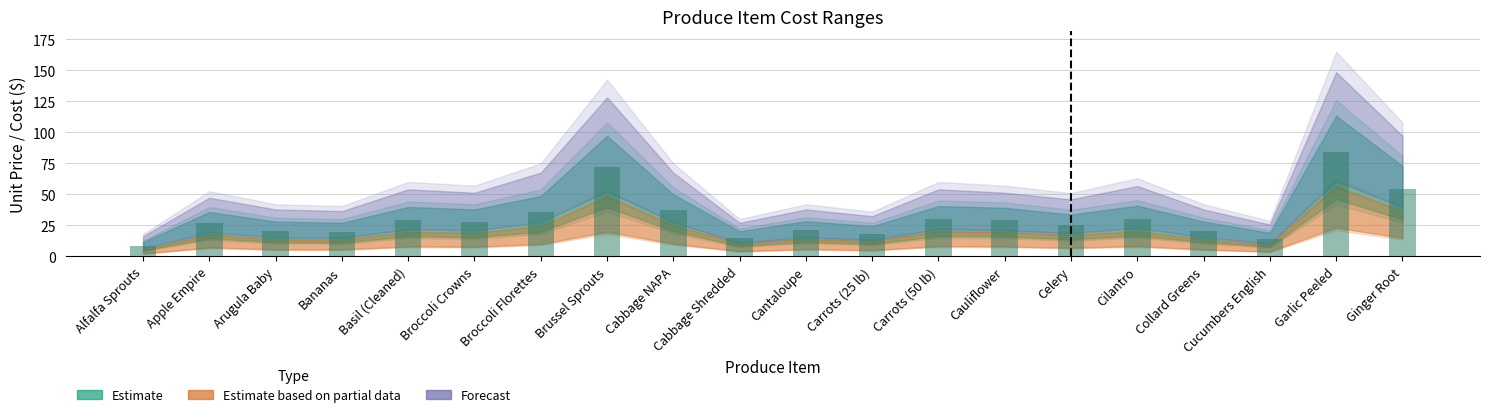

What is the maximum value shown in the chart?

84.0